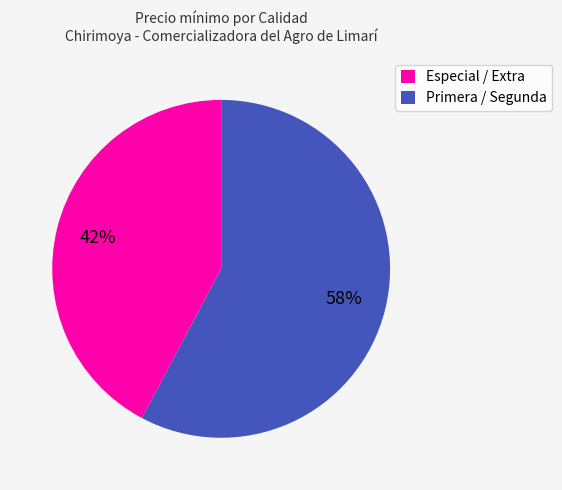

Between Primera / Segunda and Especial / Extra, which is larger?

Primera / Segunda